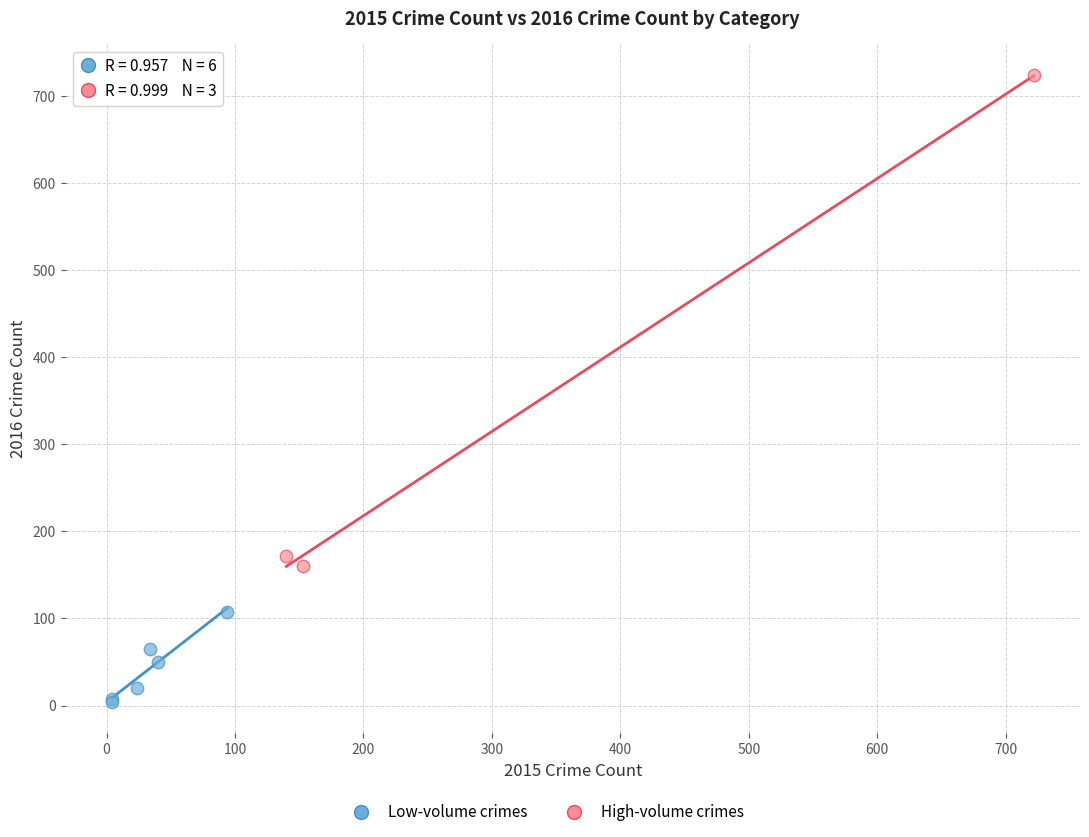

Which series has the widest spread of Y values?

High-volume crimes